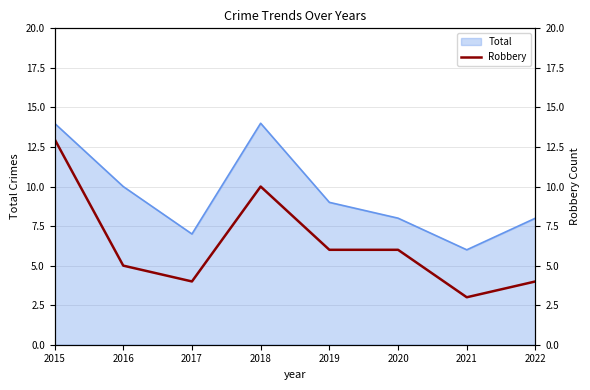

What is the difference between the maximum and minimum values?

10